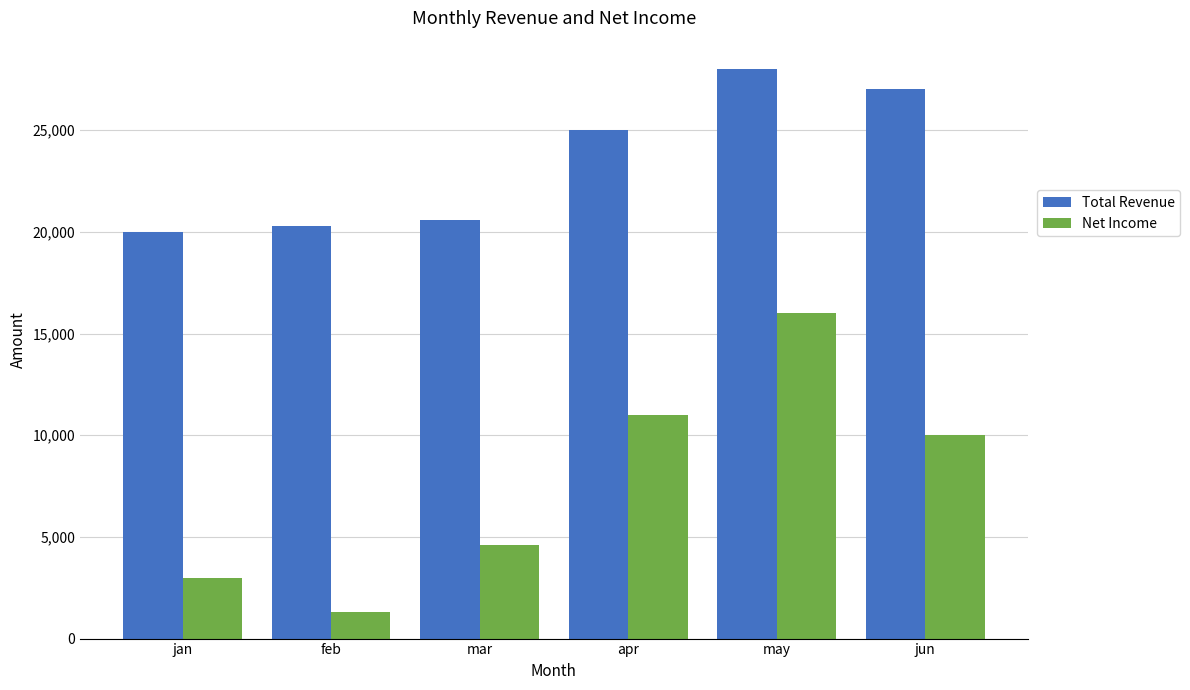

How many data points in Total Revenue are less than 25000?

3